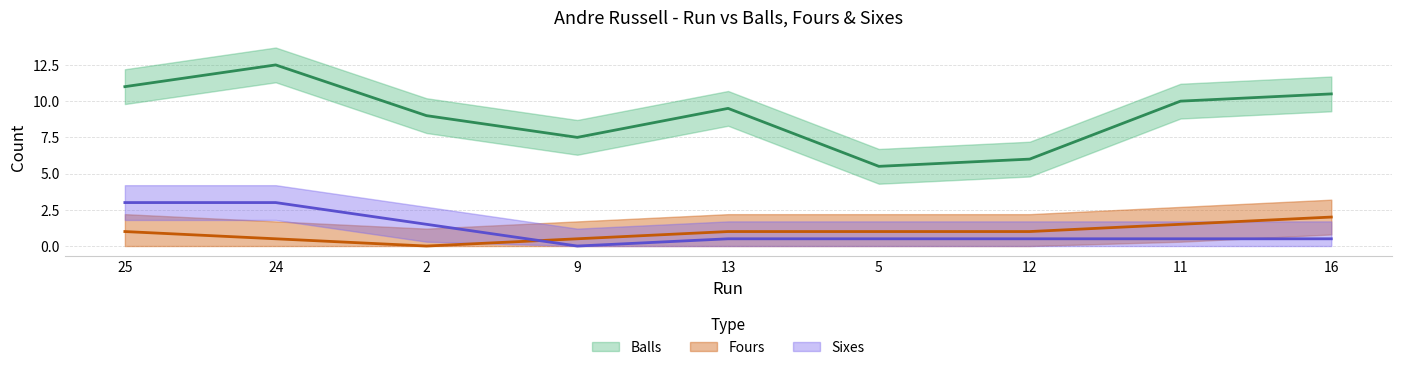

Which series has the largest total across all categories?

Balls